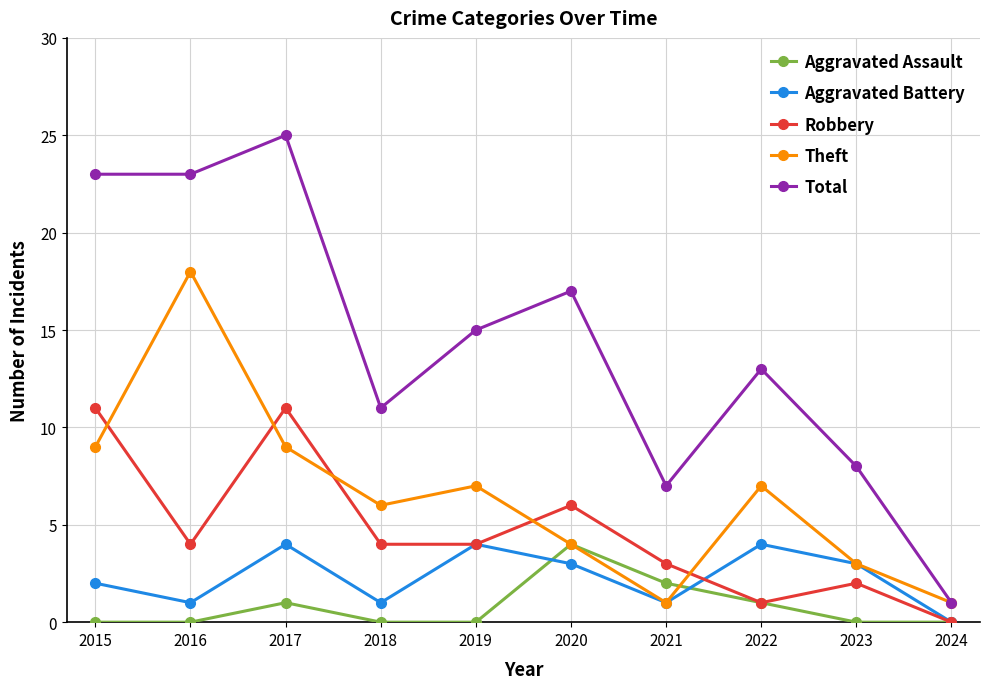

What is the difference between the maximum and minimum values in the Theft series?

17